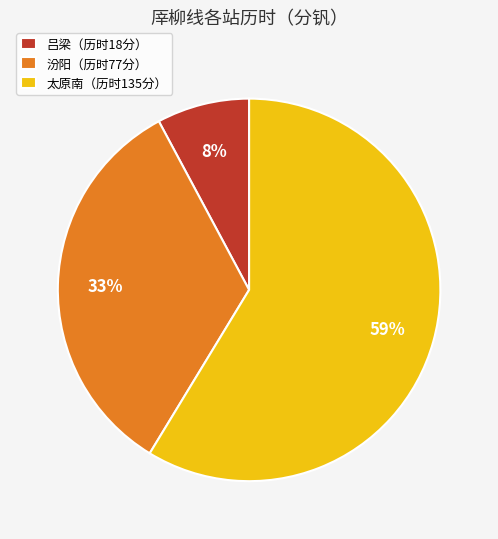

Which category has the smallest portion of the pie?

吕梁（历时18分）